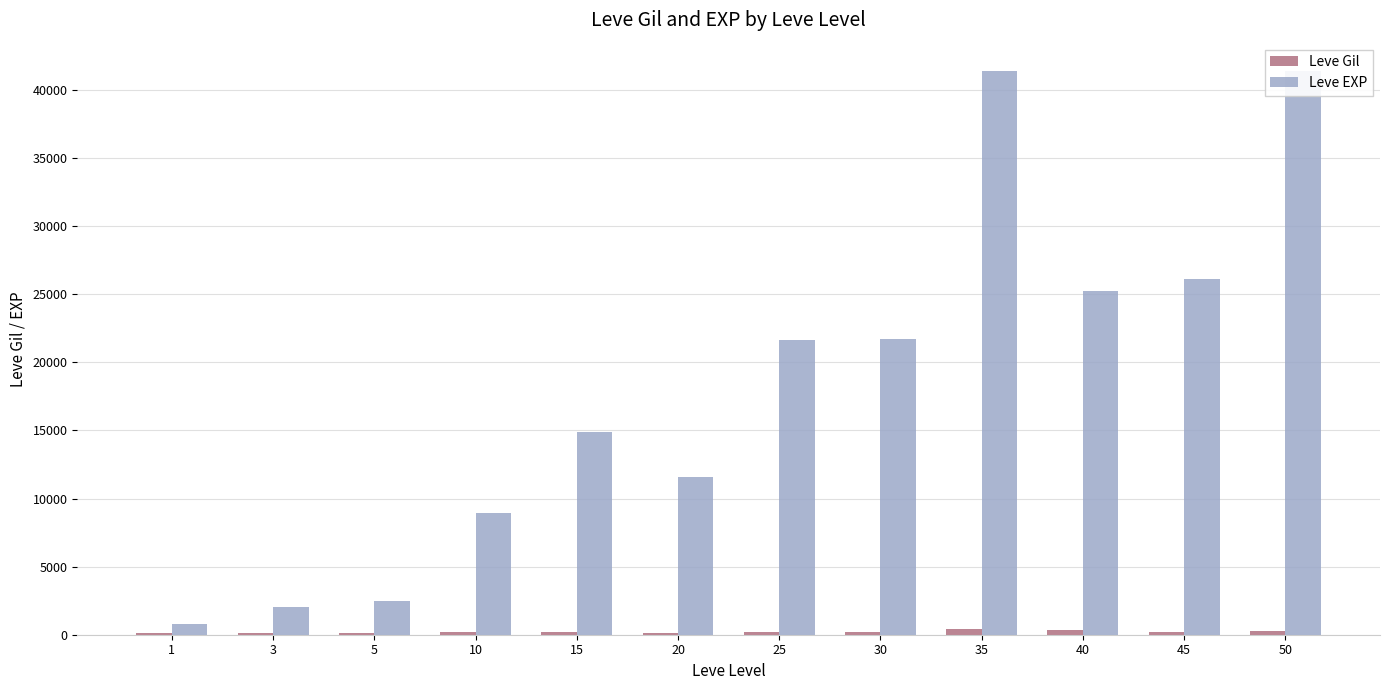

Is the value of Leve EXP at 30 greater than the value of Leve Gil at 5?

Yes